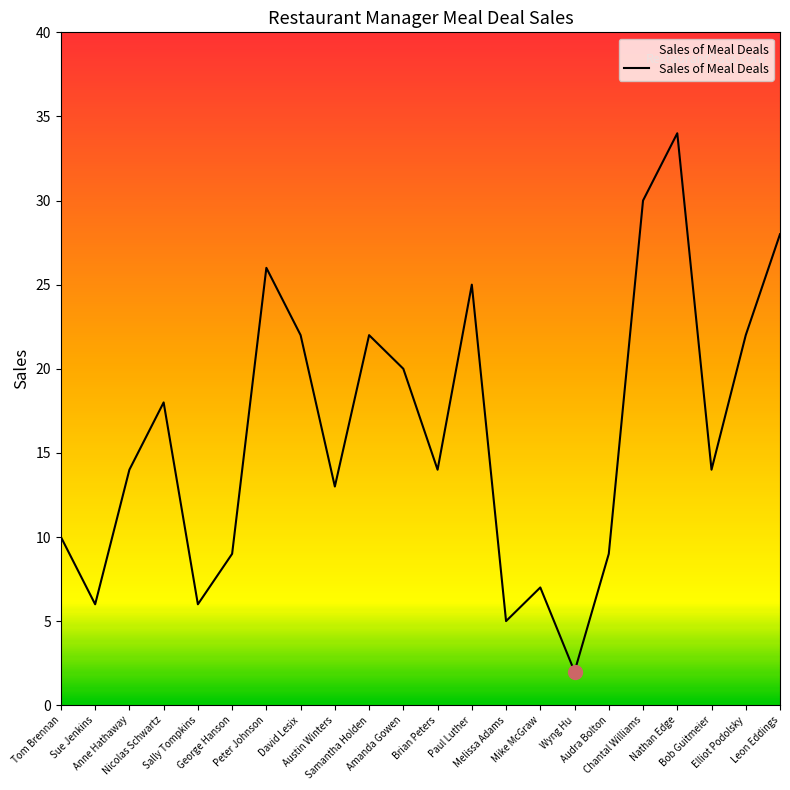

True or false: the data has more than 0 interior local peaks.

True